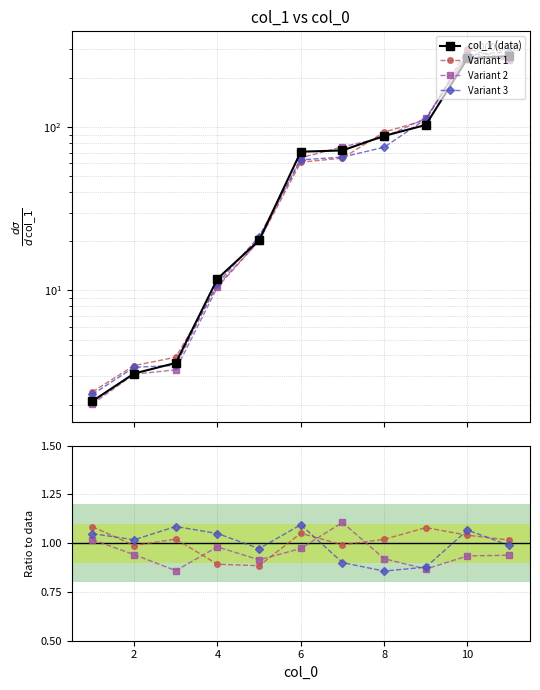

What is the change in value from 6 to 9?

+32.5